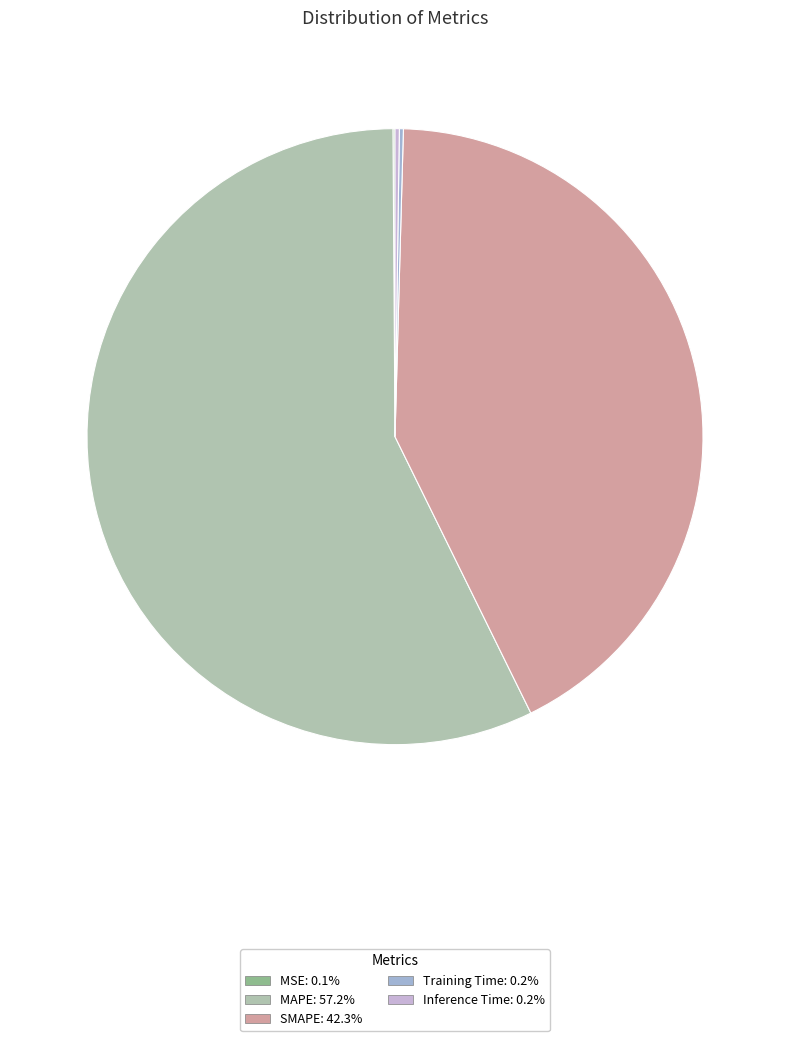

Which slice is the largest?

MAPE